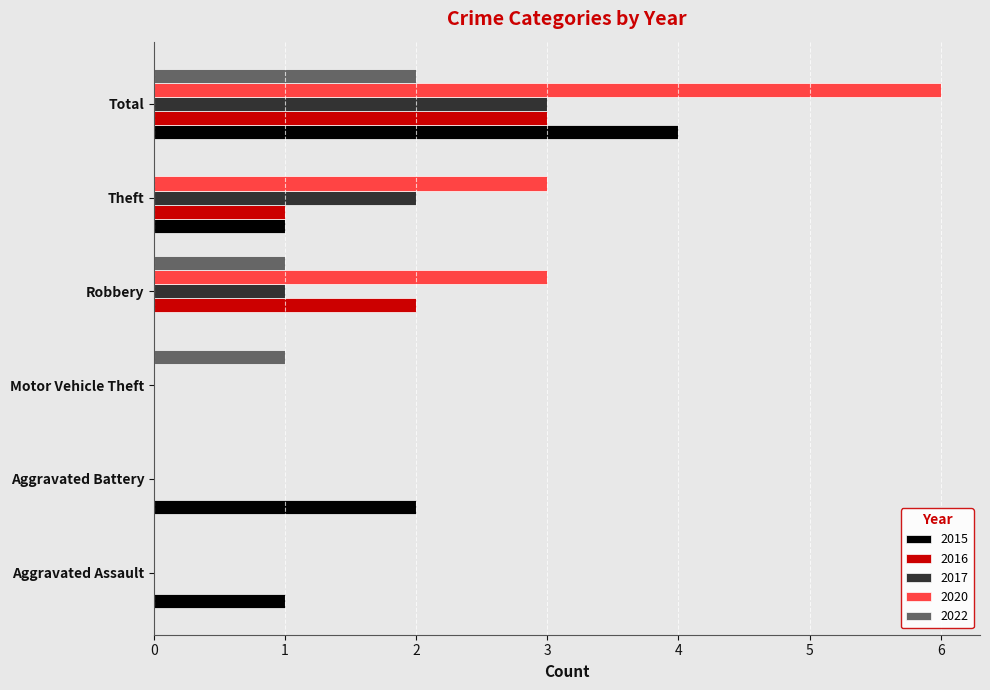

At which category is the sum across all series the highest?

Total